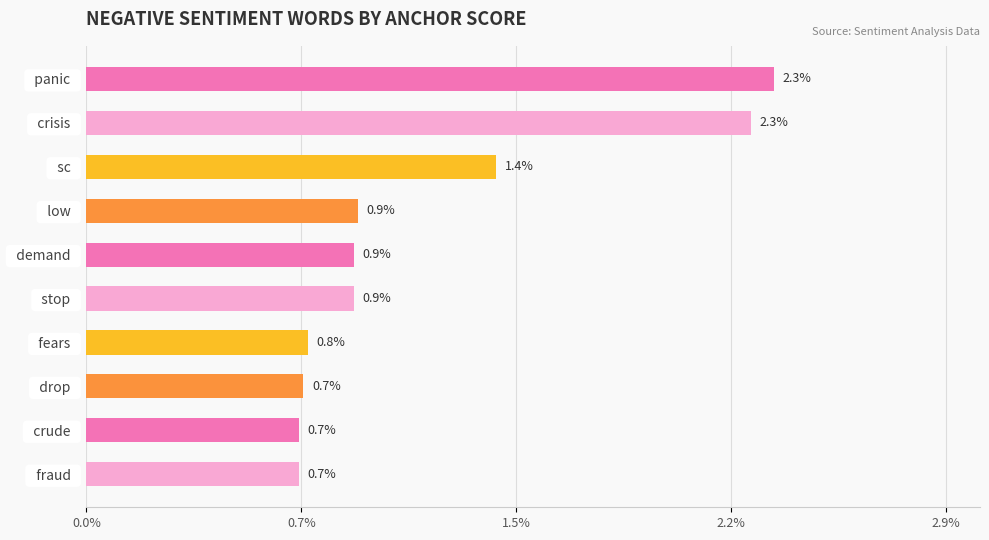

How many bars are there in total?

10